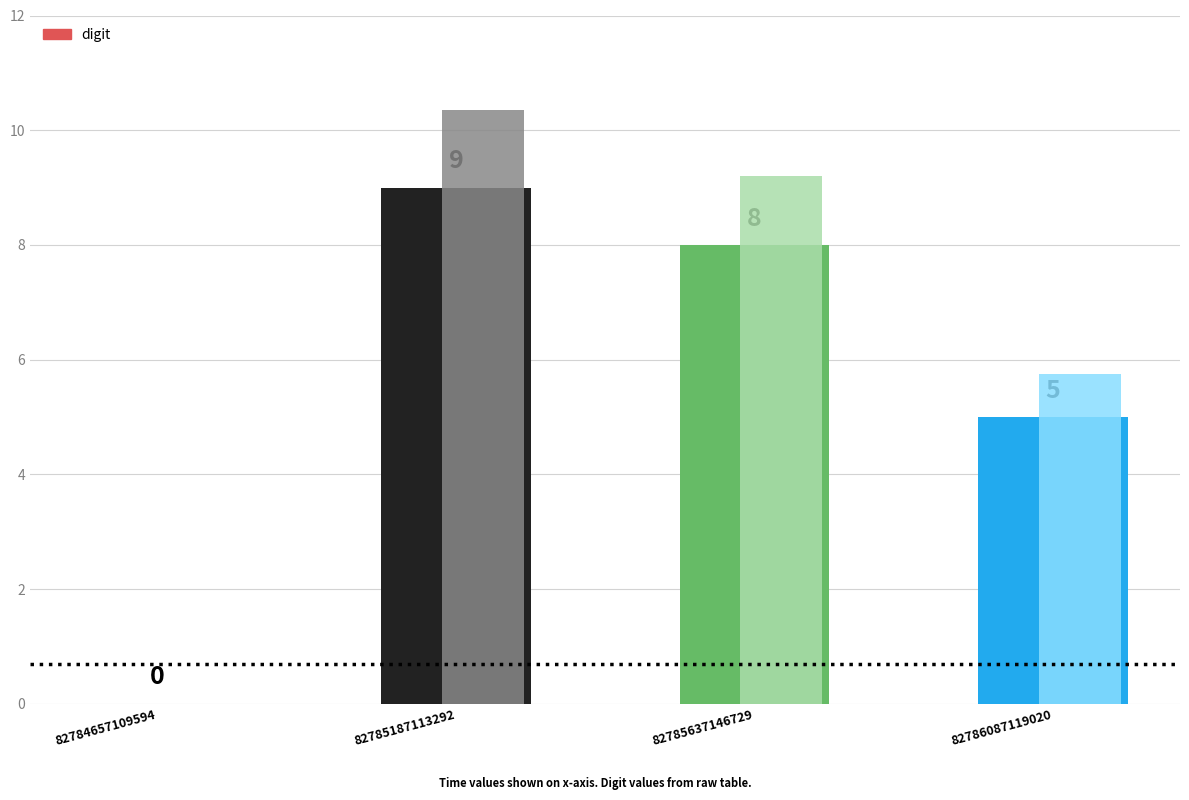

Which has a higher value, 82786087119020 or 82785187113292?

82785187113292